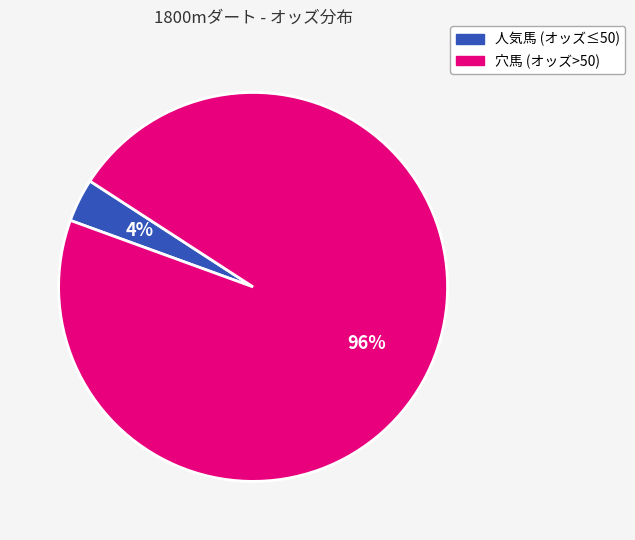

True or false: 人気馬 (オッズ≤50) accounts for 4% of the total.

True